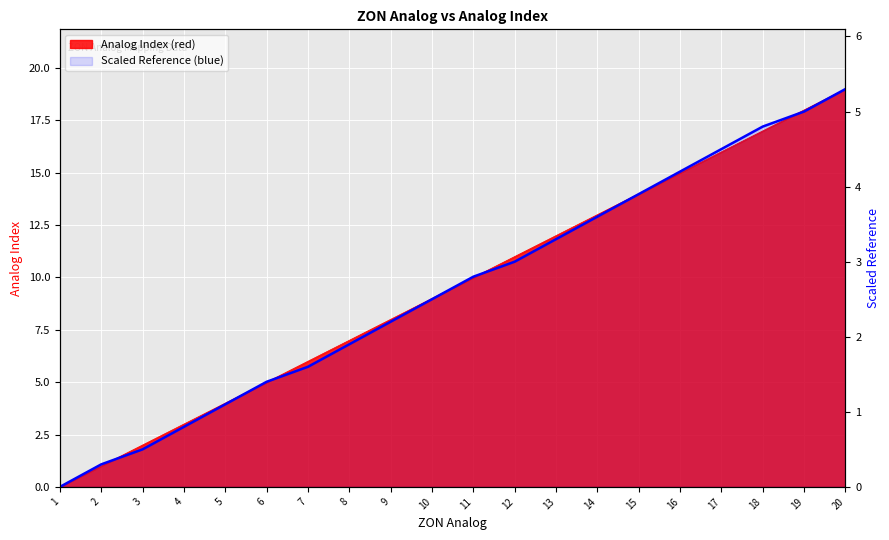

Where is the data nearest to the value 2?

8